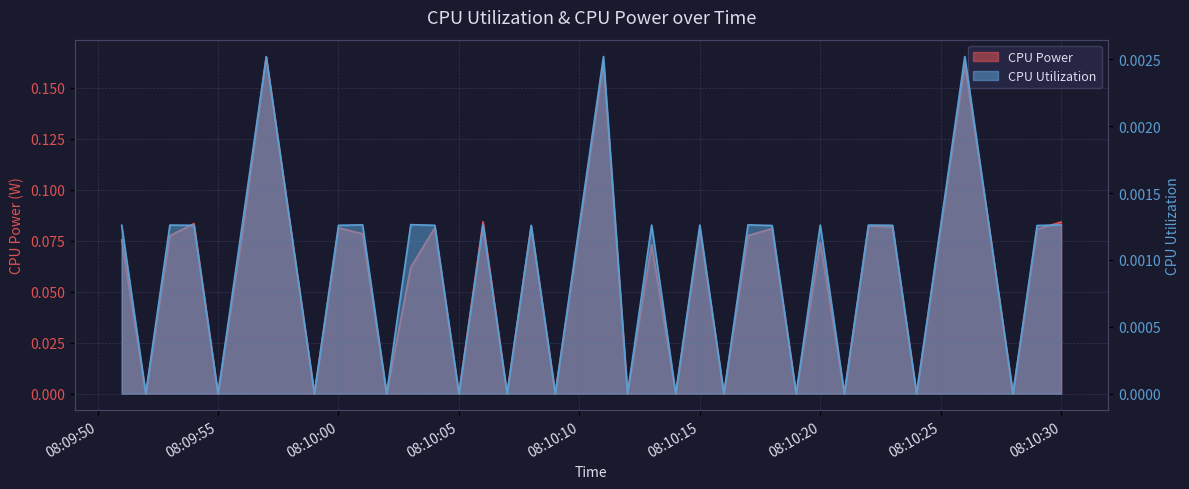

At which category is the sum across all series the highest?

2025-04-09 08:09:57